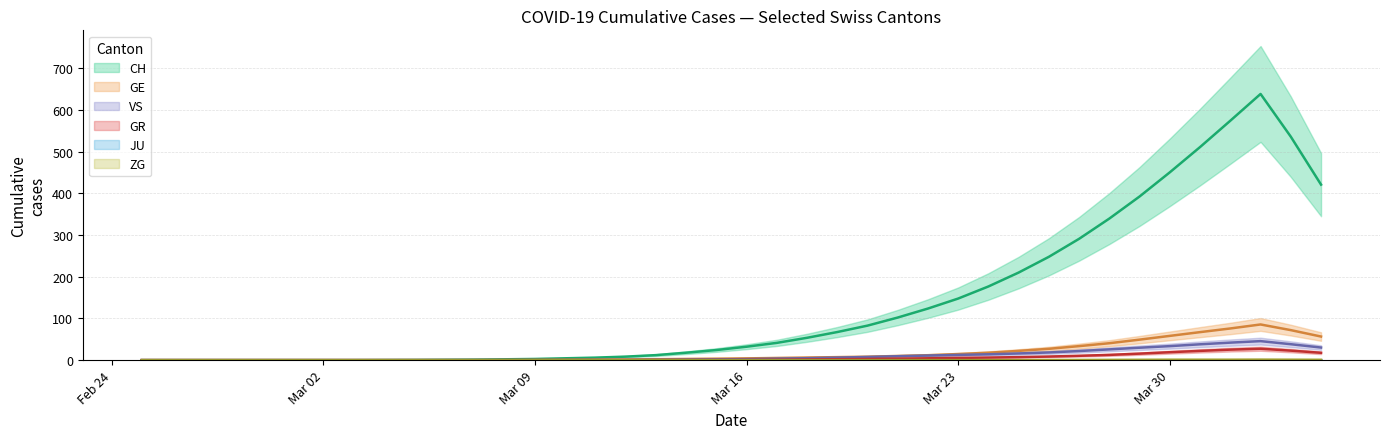

Which series changed the most between 2020-03-08 and 2020-04-03?

CH